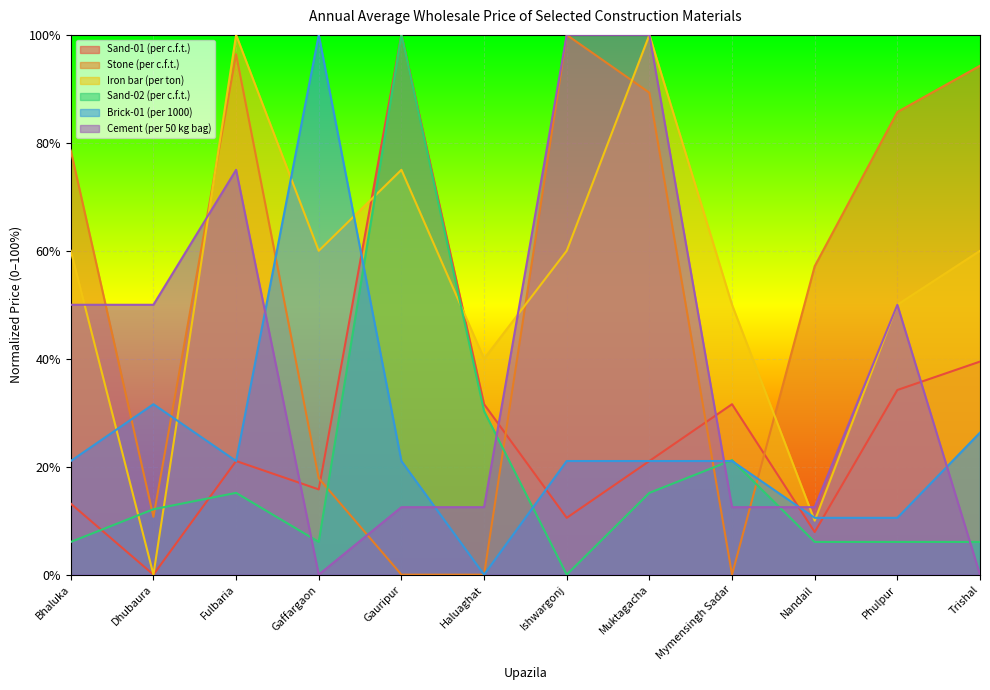

Reading right to left, list all the values displayed in this chart.

Sand-01 (per c.f.t.): 0.4	0.3	0.1	0.3	0.2	0.1	0.3	1.0	0.2	0.2	0.0	0.1
Stone (per c.f.t.): 0.9	0.9	0.6	0.0	0.9	1.0	0.0	0.0	0.2	1.0	0.1	0.8
Iron bar (per ton): 0.6	0.5	0.1	0.5	1.0	0.6	0.4	0.8	0.6	1.0	0.0	0.6
Sand-02 (per c.f.t.): 0.1	0.1	0.1	0.2	0.2	0.0	0.3	1.0	0.1	0.2	0.1	0.1
Brick-01 (per 1000): 0.3	0.1	0.1	0.2	0.2	0.2	0.0	0.2	1.0	0.2	0.3	0.2
Cement (per 50 kg bag): 0.0	0.5	0.1	0.1	1.0	1.0	0.1	0.1	0.0	0.8	0.5	0.5